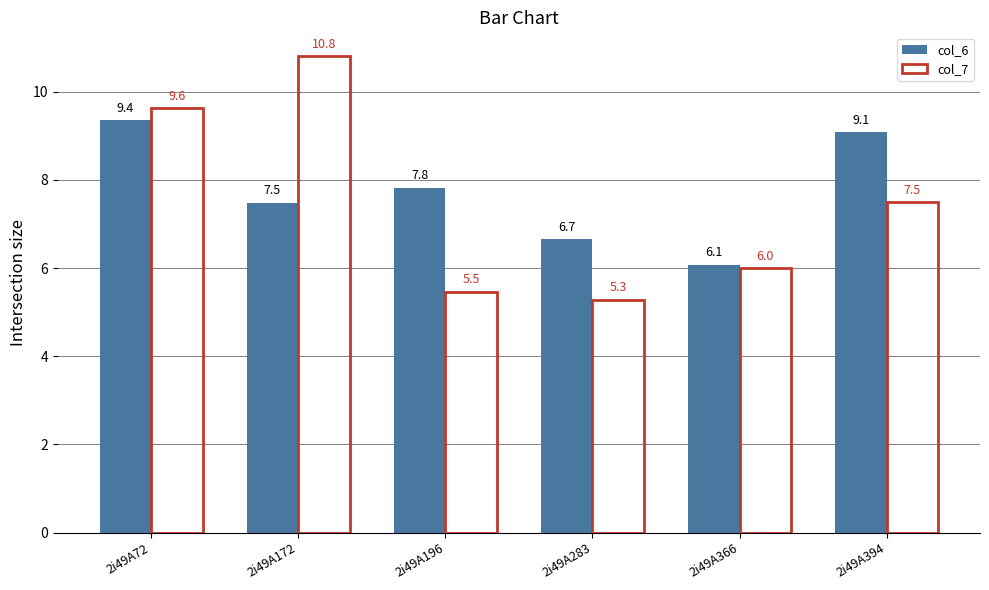

List the series in order of their overall mean, highest first.

col_6, col_7